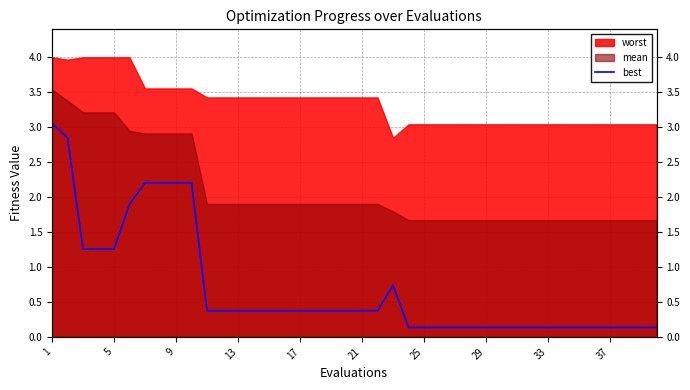

What is the difference between the second highest and second lowest values?

2.7